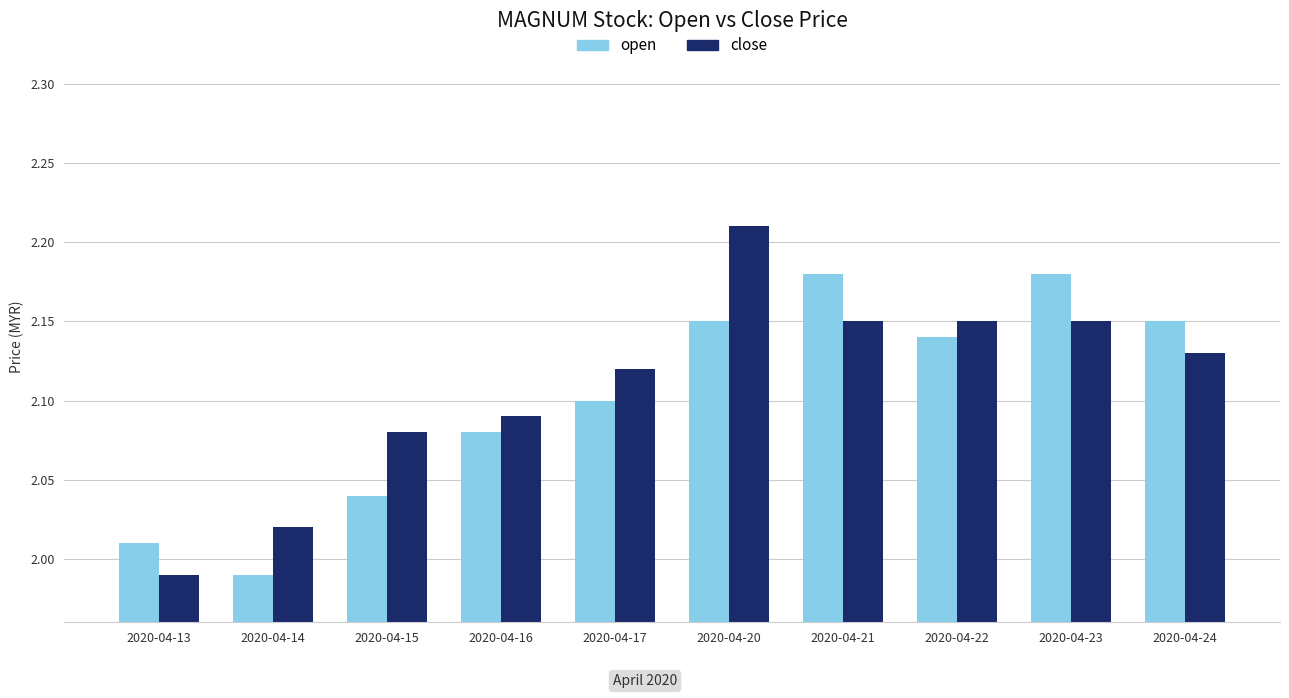

At which label does close reach its minimum?

2020-04-13